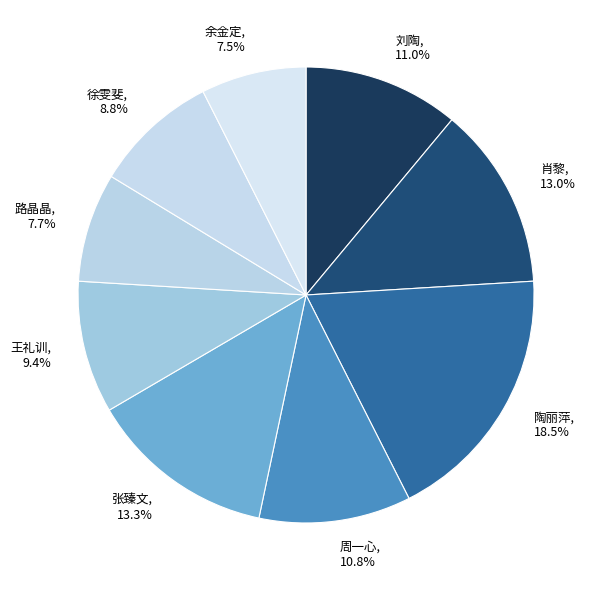

Is there any slice that represents more than half of the pie?

No